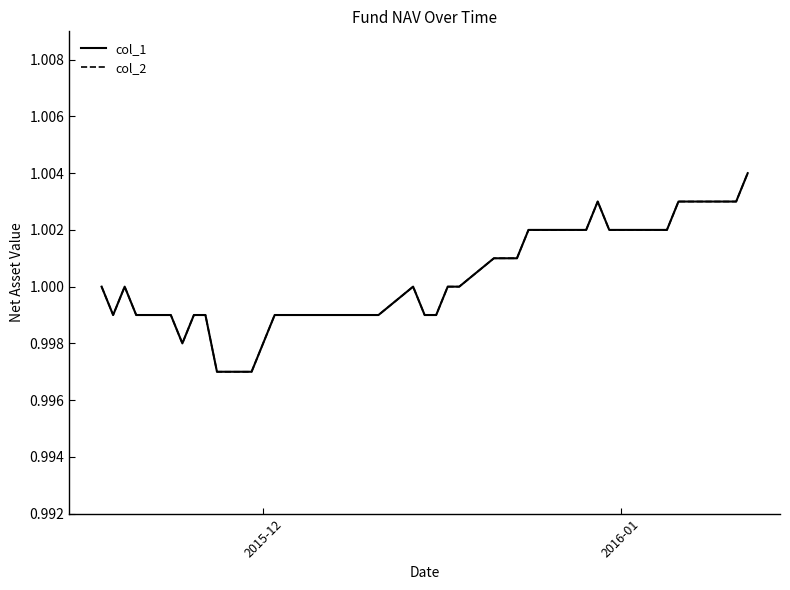

What is the value of the col_2 point at the 19th from the left?

1.0